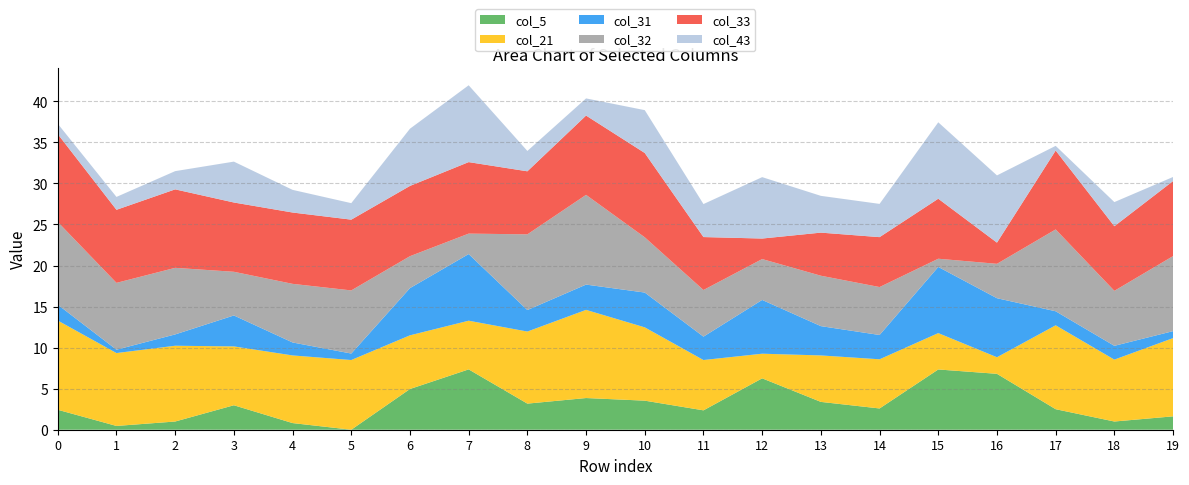

Reading right to left, extract all data points from this chart.

col_5: 1.6	1.0	2.5	6.8	7.3	2.6	3.4	6.3	2.4	3.5	3.9	3.2	7.3	5.0	0.0	0.8	3.0	1.0	0.5	2.4
col_21: 9.5	7.5	10.2	2.0	4.4	6.0	5.7	3.0	6.1	8.9	10.7	8.8	5.9	6.5	8.5	8.2	7.2	9.2	8.9	10.9
col_31: 0.8	1.7	1.7	7.2	8.1	3.0	3.6	6.5	2.9	4.2	3.1	2.6	8.1	5.8	0.8	1.6	3.8	1.4	0.4	1.9
col_32: 9.1	6.7	10.0	4.2	1.0	5.8	6.1	5.0	5.7	6.7	10.9	9.2	2.5	3.9	7.7	7.1	5.3	8.1	8.1	10.1
col_33: 9.1	7.9	9.6	2.6	7.3	6.1	5.2	2.5	6.5	10.3	9.7	7.7	8.7	8.6	8.6	8.7	8.4	9.6	8.9	10.7
col_43: 0.5	2.9	0.6	8.2	9.3	4.0	4.5	7.5	4.0	5.2	2.1	2.5	9.4	7.0	2.0	2.8	5.0	2.2	1.6	1.3